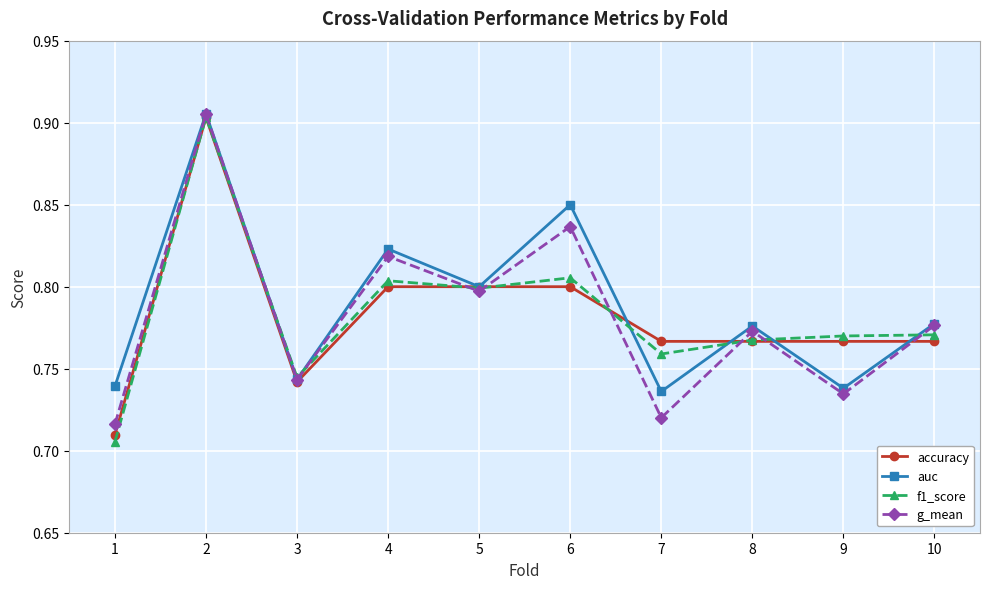

True or false: accuracy and g_mean cross at least once.

True